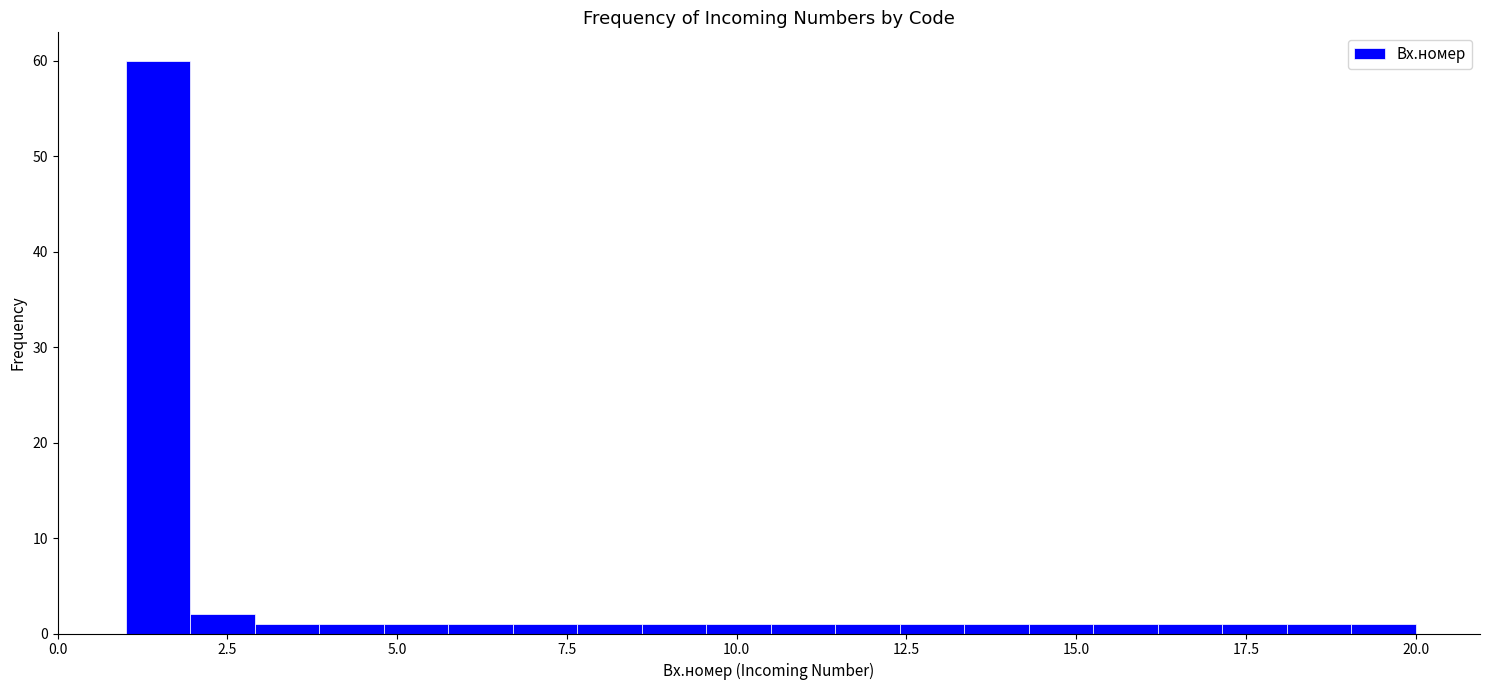

Read against the x-axis, roughly where is the centre of the tallest bar?

1.5